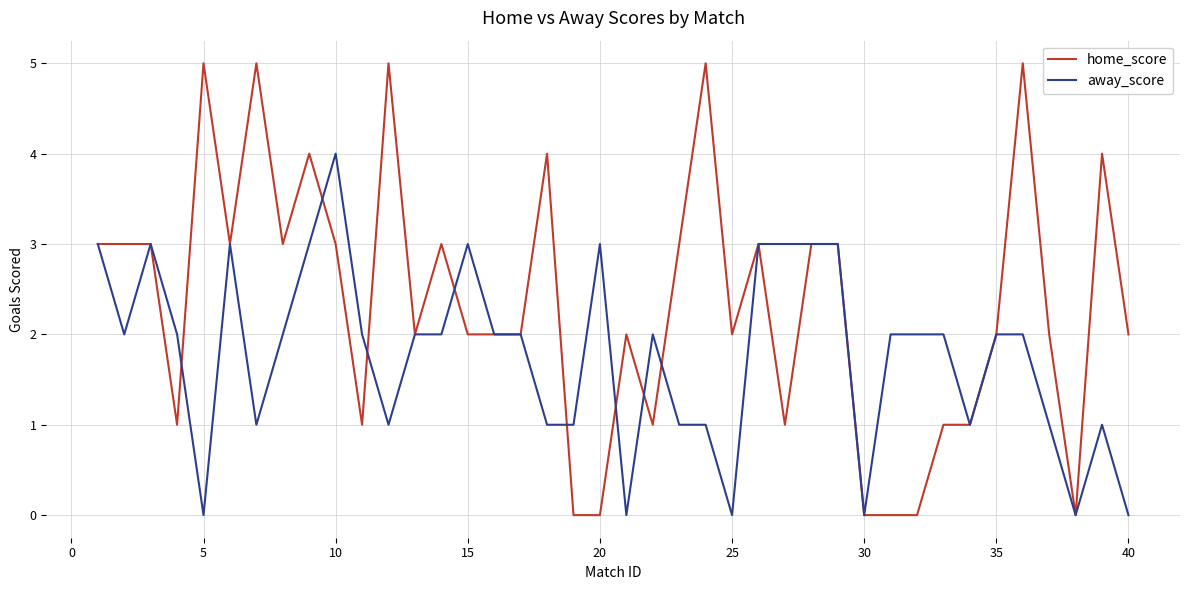

What is the maximum value shown in the chart?

5